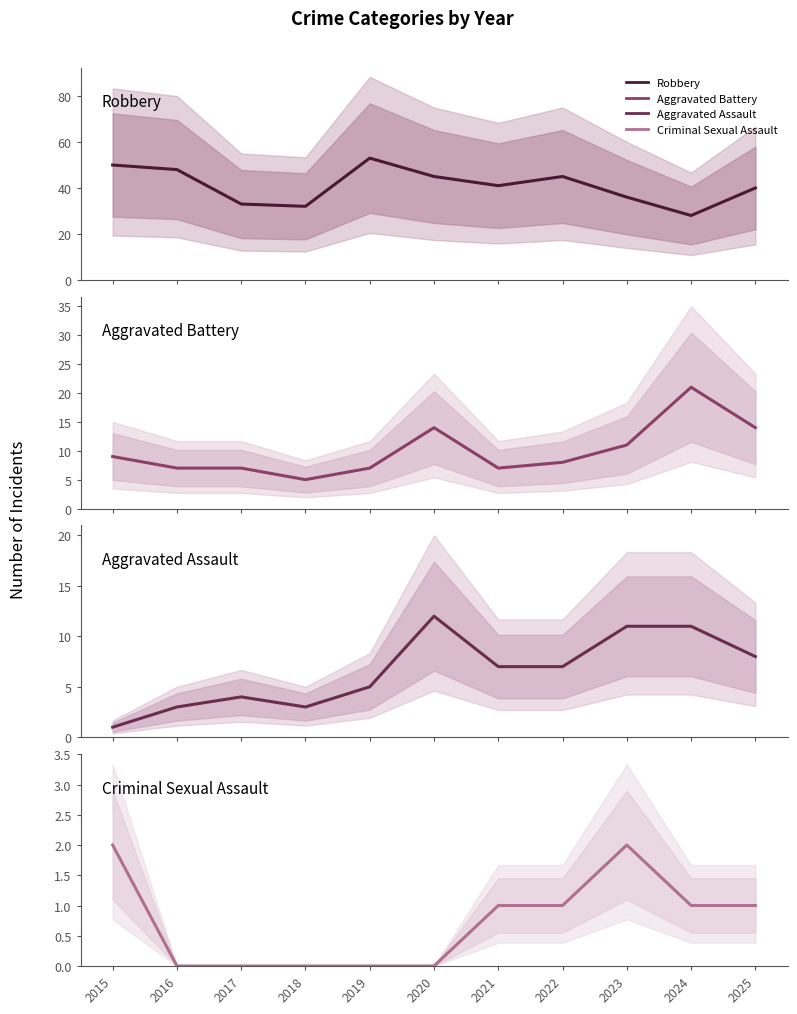

Reading left to right, list all the values displayed in this chart.

Robbery: 50	48	33	32	53	45	41	45	36	28	40
Aggravated Battery: 9	7	7	5	7	14	7	8	11	21	14
Aggravated Assault: 1	3	4	3	5	12	7	7	11	11	8
Criminal Sexual Assault: 2	0	0	0	0	0	1	1	2	1	1